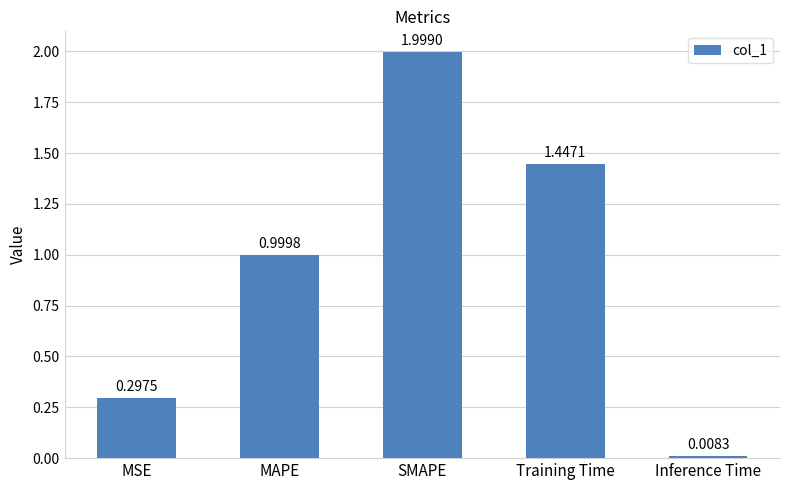

How many series are shown in this chart?

1